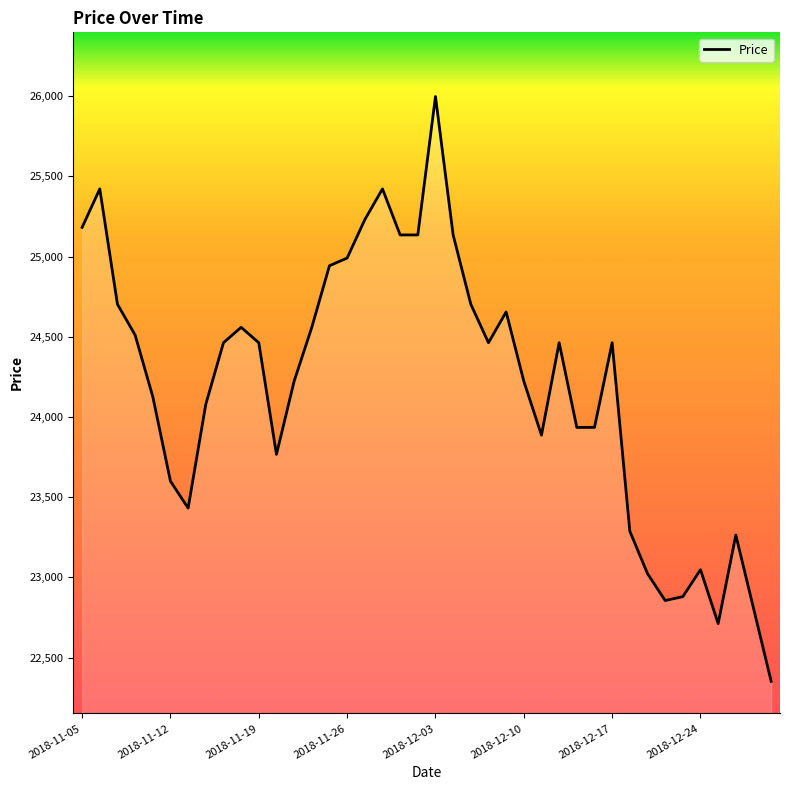

What is the smallest value displayed?

22352